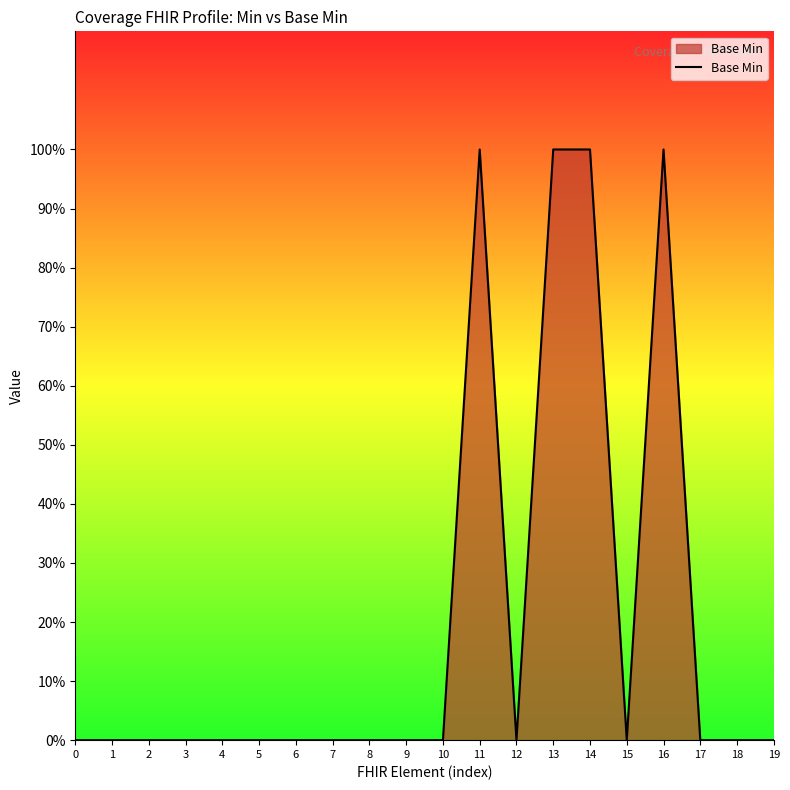

Reading left to right, list all the values displayed in this chart.

0	0	0	0	0	0	0	0	0	0	0	1	0	1	1	0	1	0	0	0